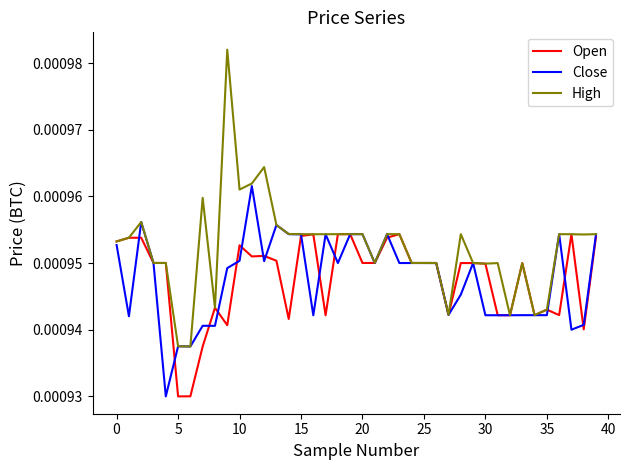

Which series has the largest total across all categories?

High